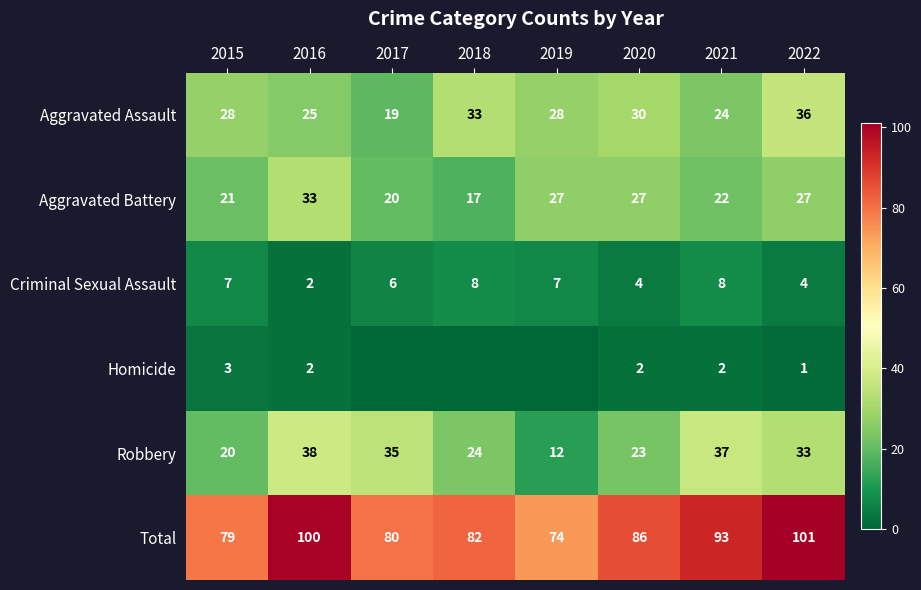

Rank the series at 2015 from lowest to highest value.

Homicide, Criminal Sexual Assault, Robbery, Aggravated Battery, Aggravated Assault, Total